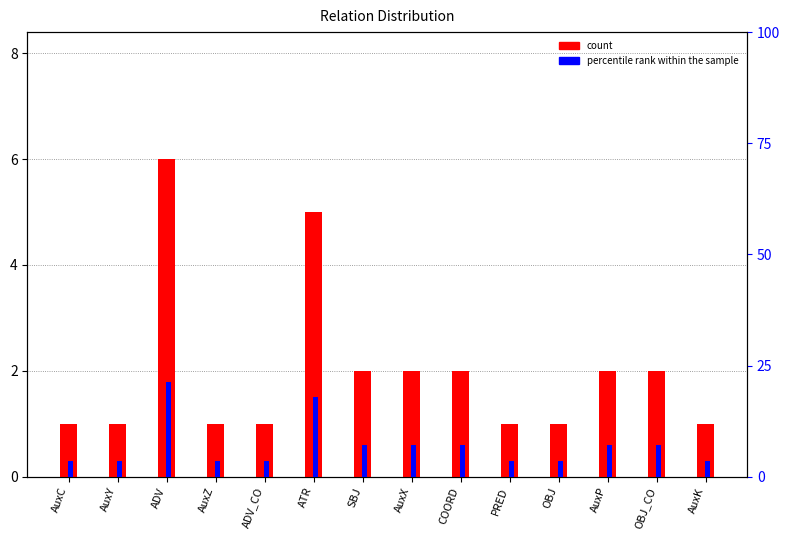

Reading left to right, list all the values displayed in this chart.

count: 1.0	1.0	6.0	1.0	1.0	5.0	2.0	2.0	2.0	1.0	1.0	2.0	2.0	1.0
percentile rank within the sample: 3.6	3.6	21.4	3.6	3.6	17.9	7.1	7.1	7.1	3.6	3.6	7.1	7.1	3.6